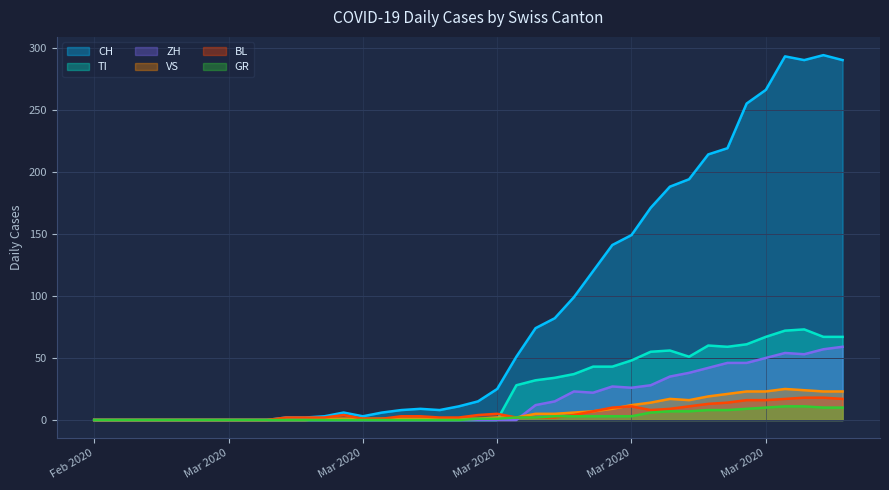

How many values in BL are above zero?

30